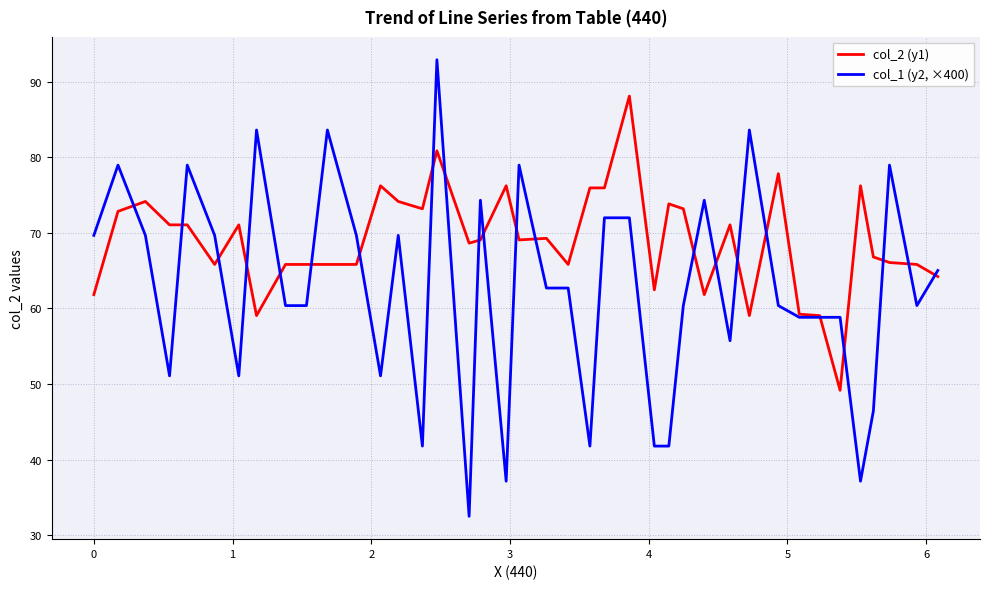

Which series has the largest range (max minus min)?

col_1 (y2, ×400)